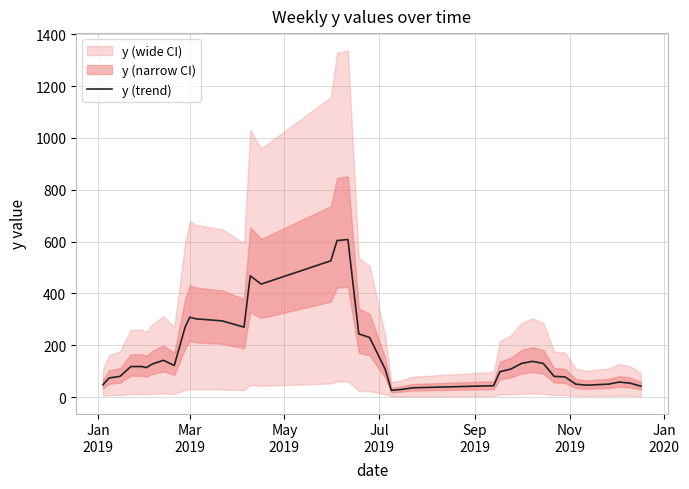

True or false: the data shows 21 at Mar
2019.

False